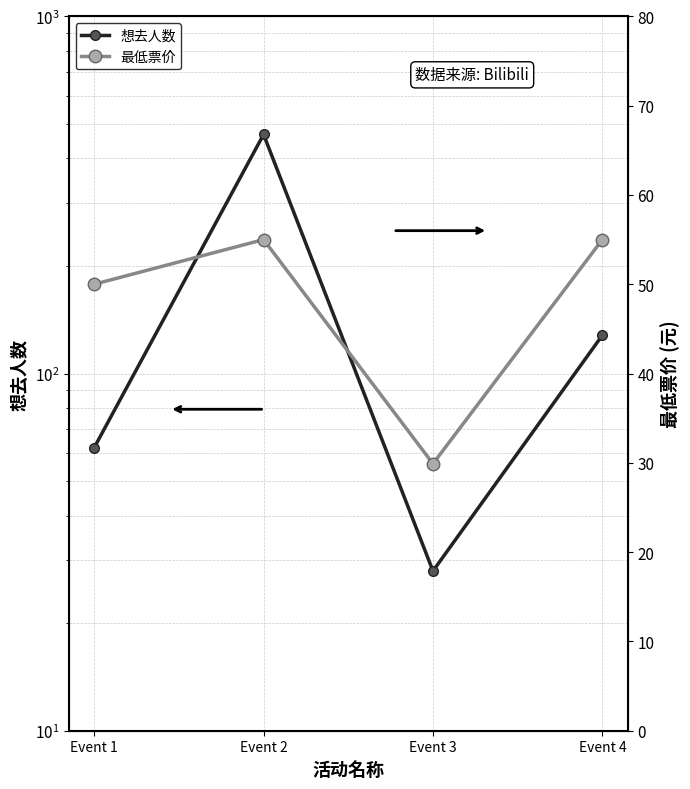

Which has a higher value, Event 1 or Event 4?

Event 4